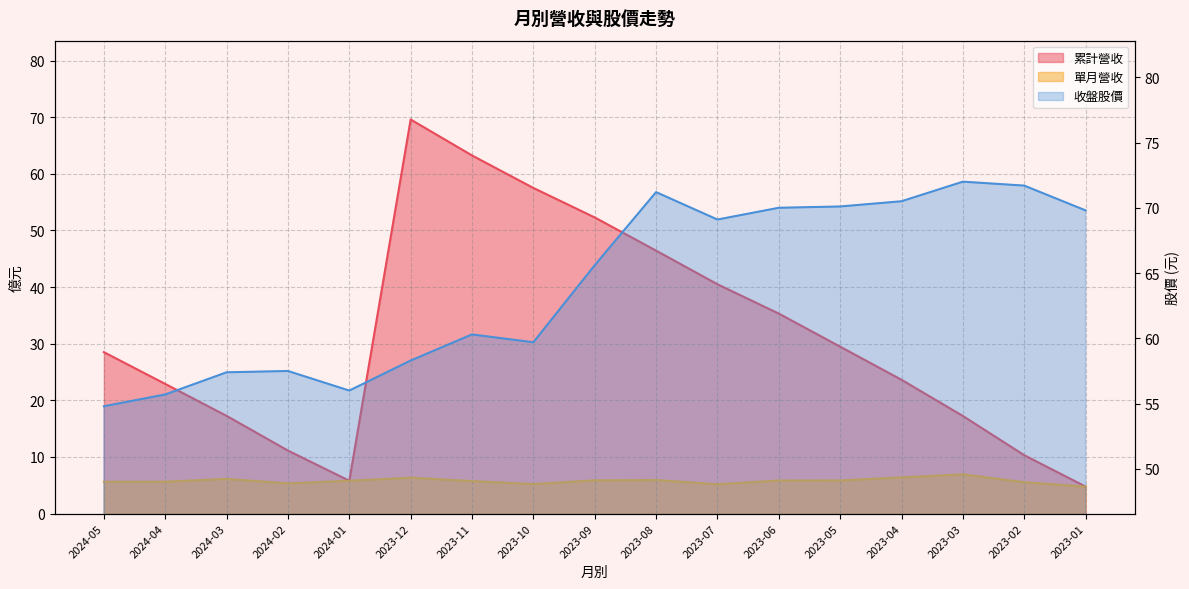

Which series has the largest total across all categories?

收盤